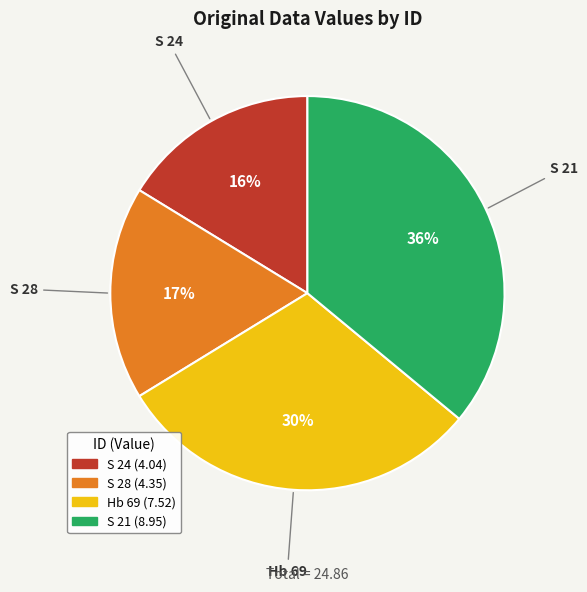

What is the ratio of the value at S 21 to the value at S 28?

2.1